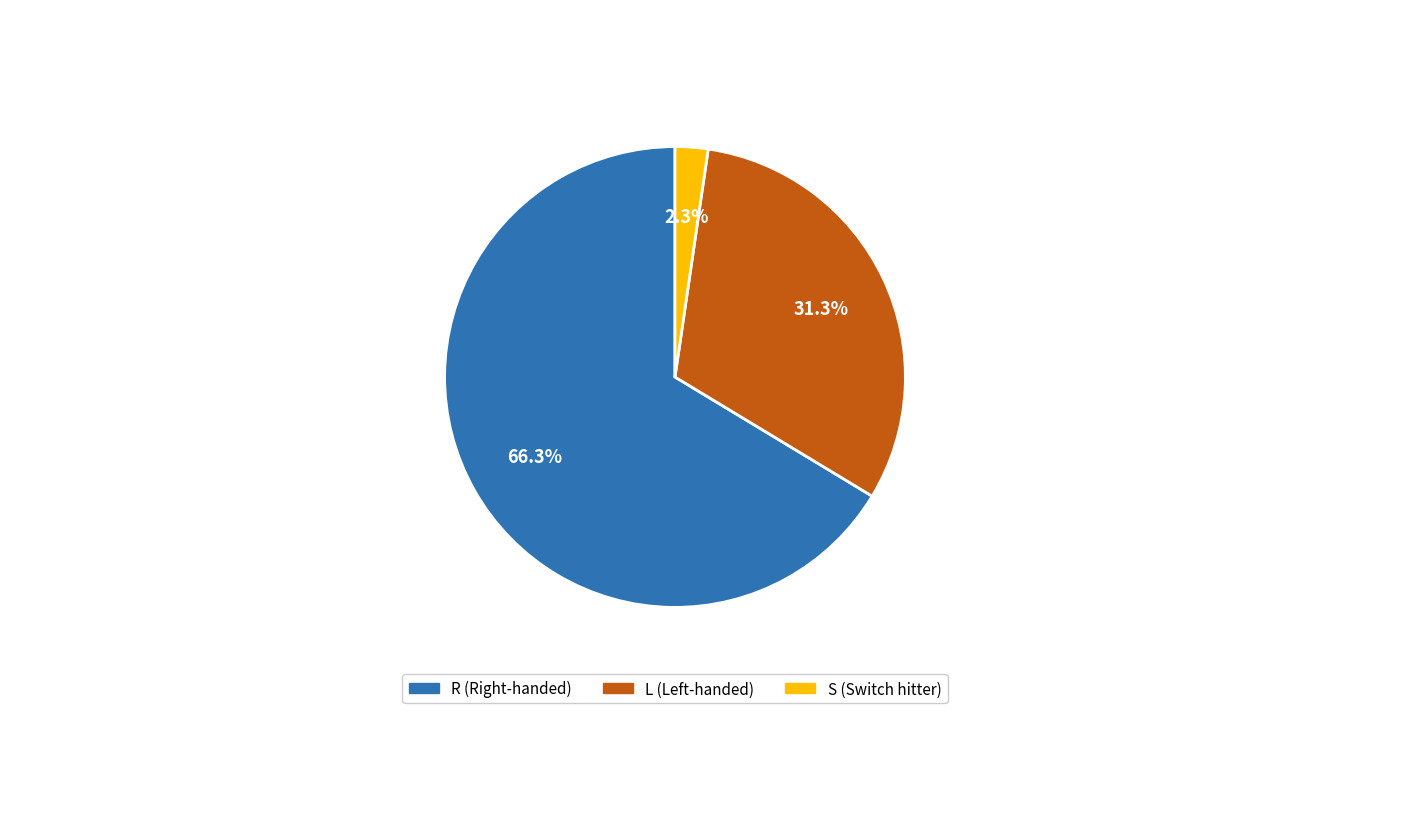

Combined, do R and S account for over 50%?

Yes